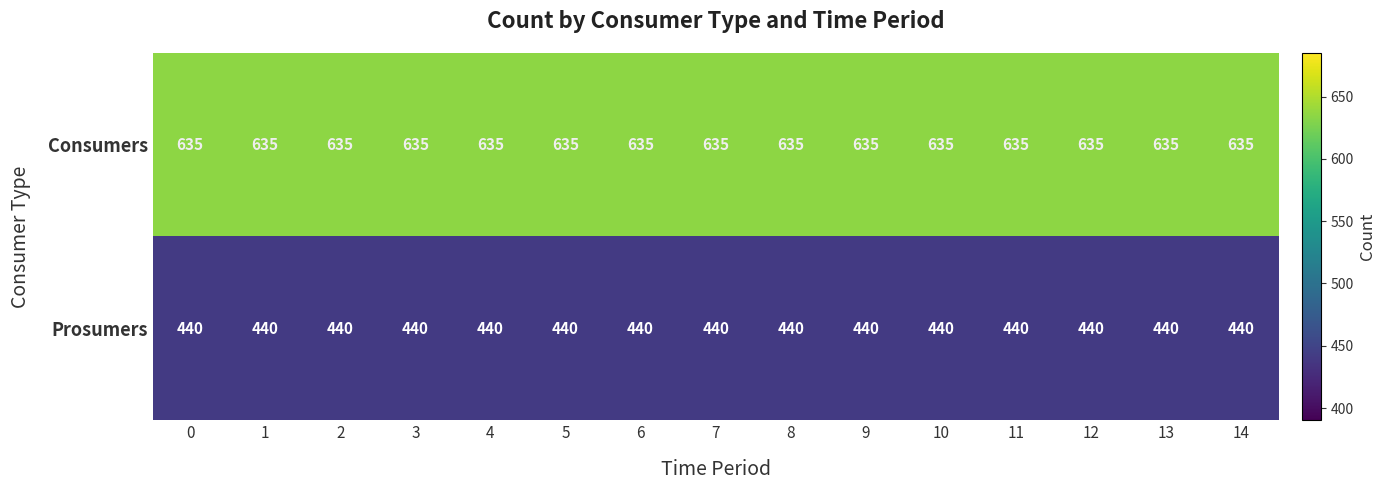

What is the minimum value for Prosumers?

440